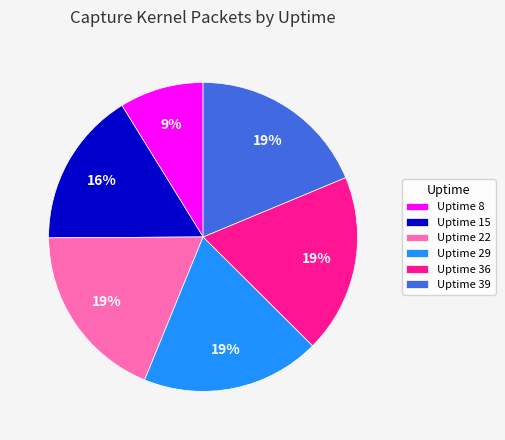

To the nearest percent, what portion does Uptime 36 represent?

19%